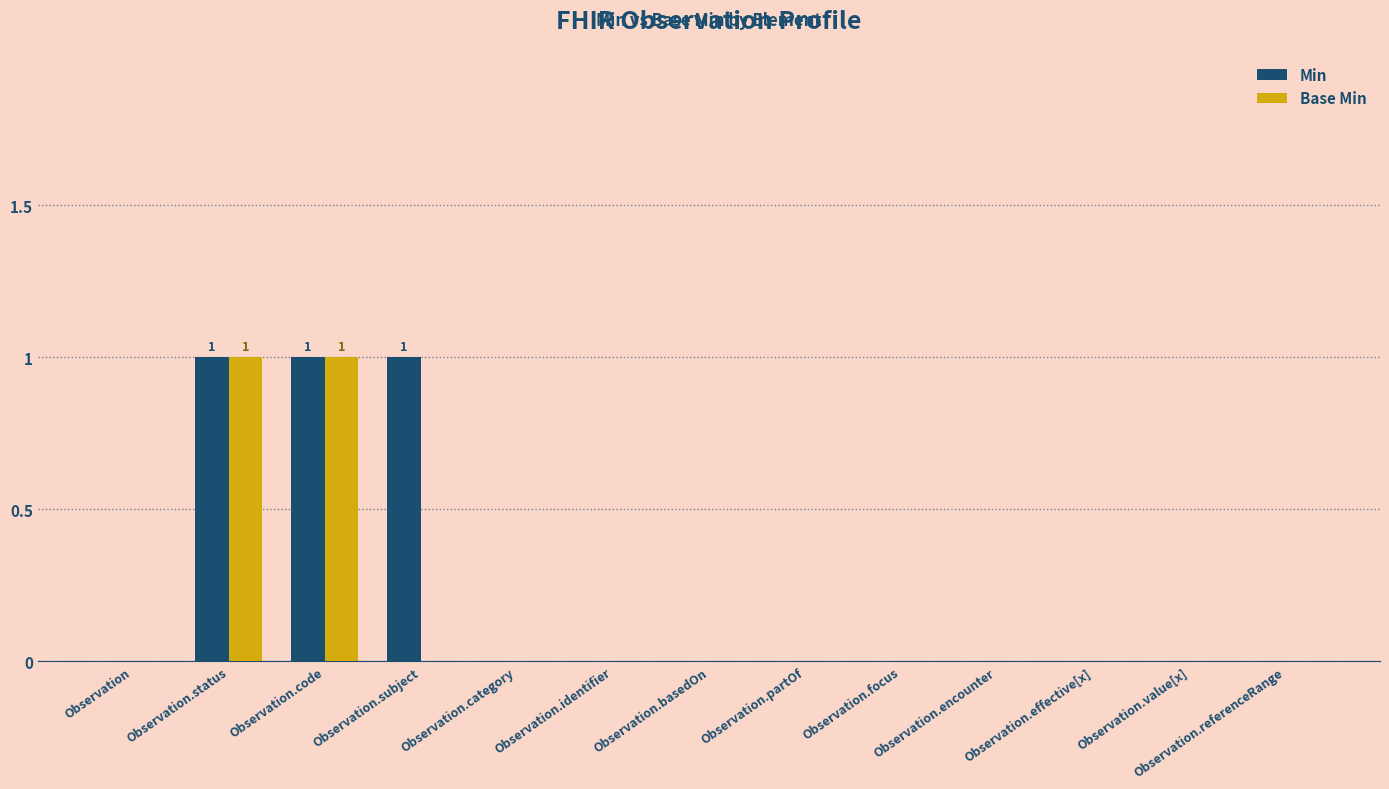

The Min series shows 1 at Observation.effective[x]. True or false?

False